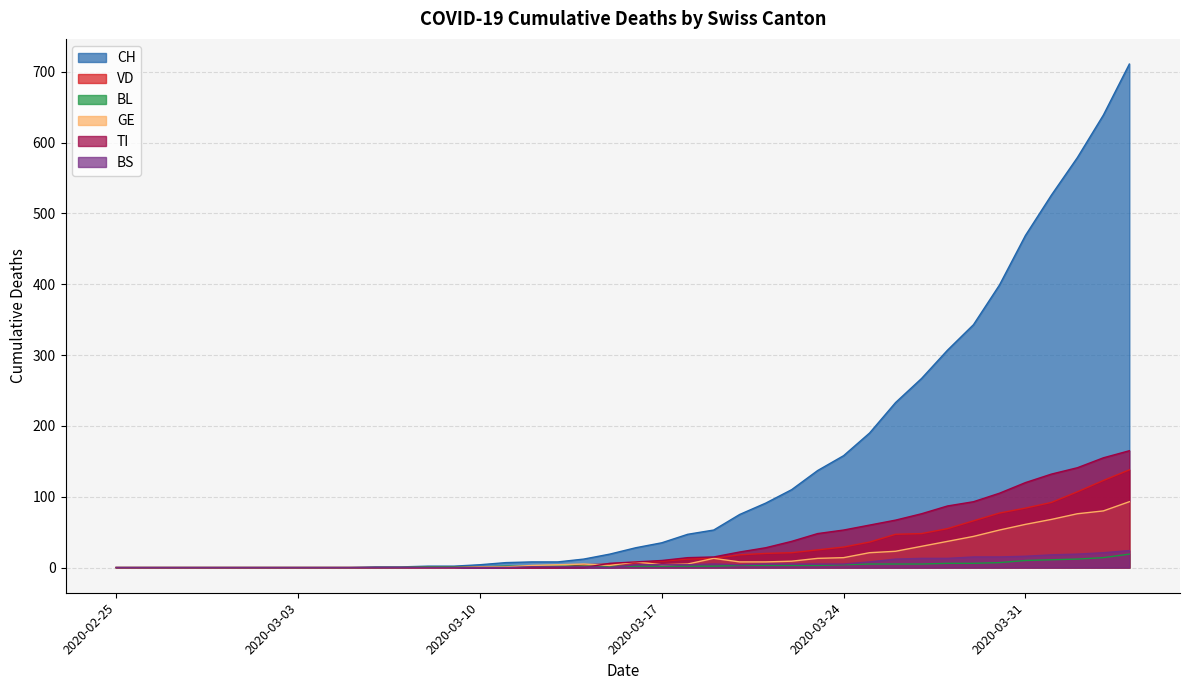

What are all the series names shown in the legend?

CH, VD, BL, GE, TI, BS